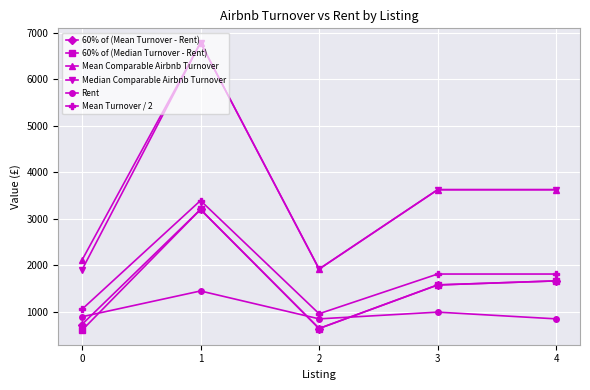

True or false: Mean Turnover / 2 and 60% of (Median Turnover - Rent) intersect in this chart.

False